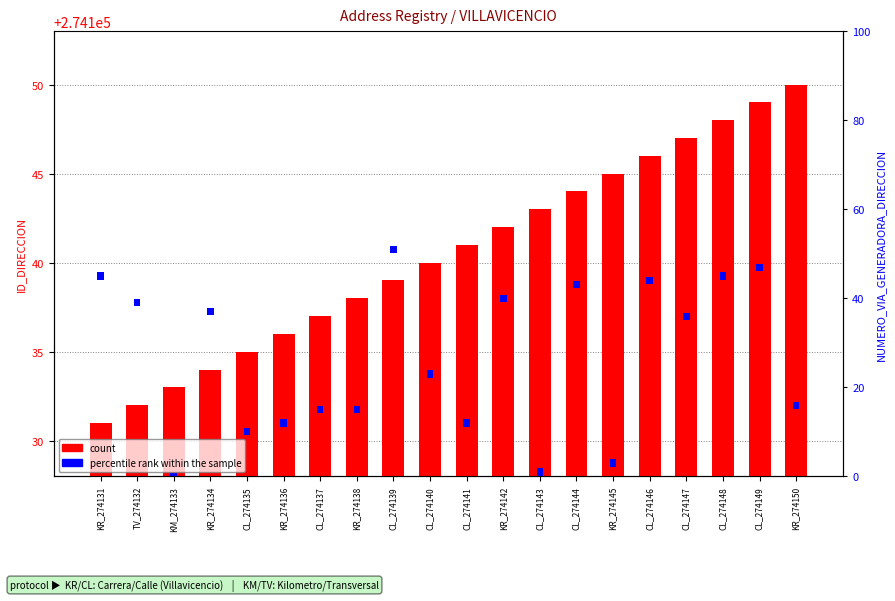

What is the label of the 18th bar from the left?

CL_274148